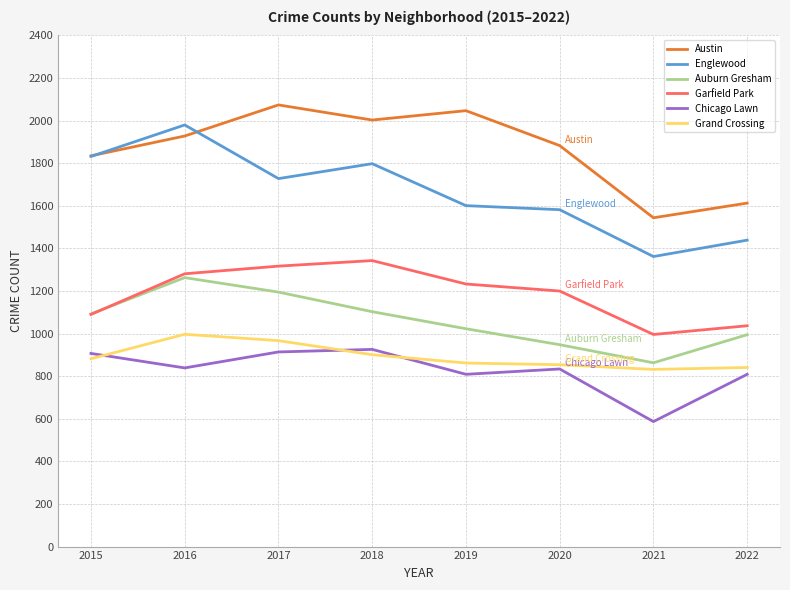

In Austin, how many points are lower than both neighbors (excluding endpoints)?

2